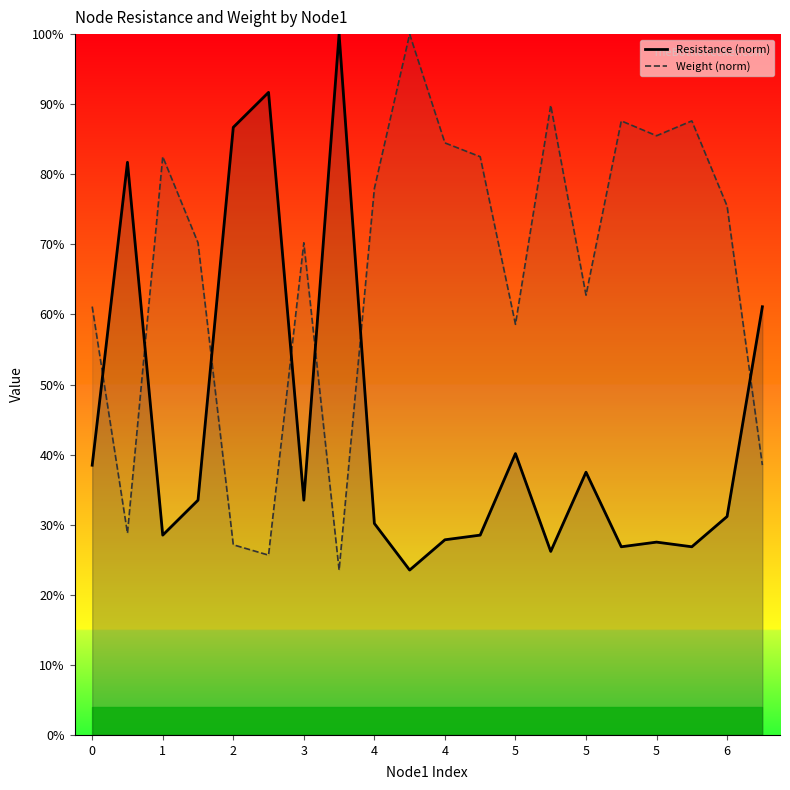

What are all the series names shown in the legend?

Resistance (norm), Weight (norm)